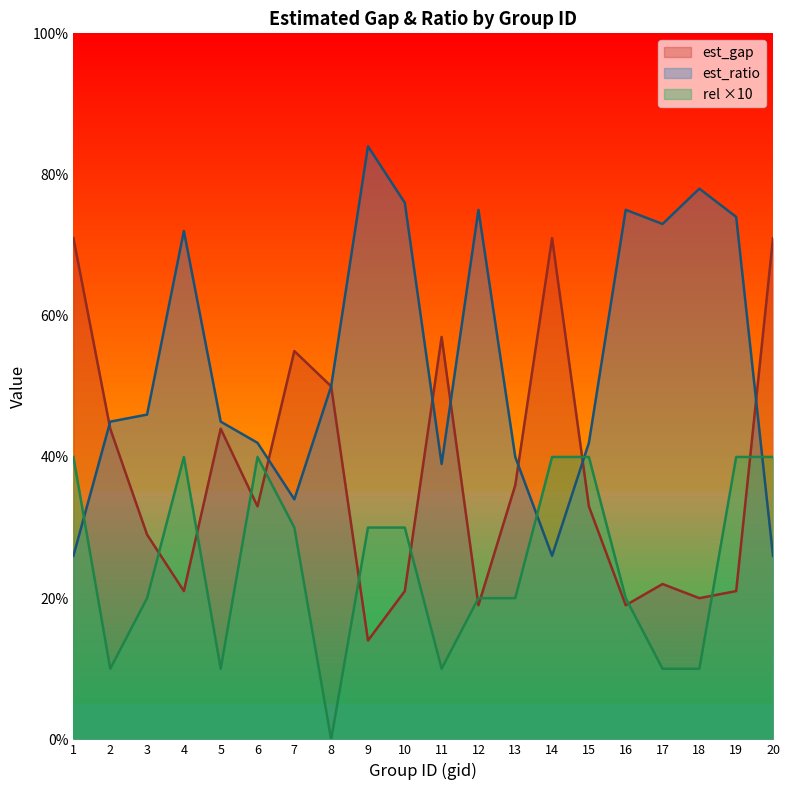

True or false: rel has more than 1 interior local peaks.

True